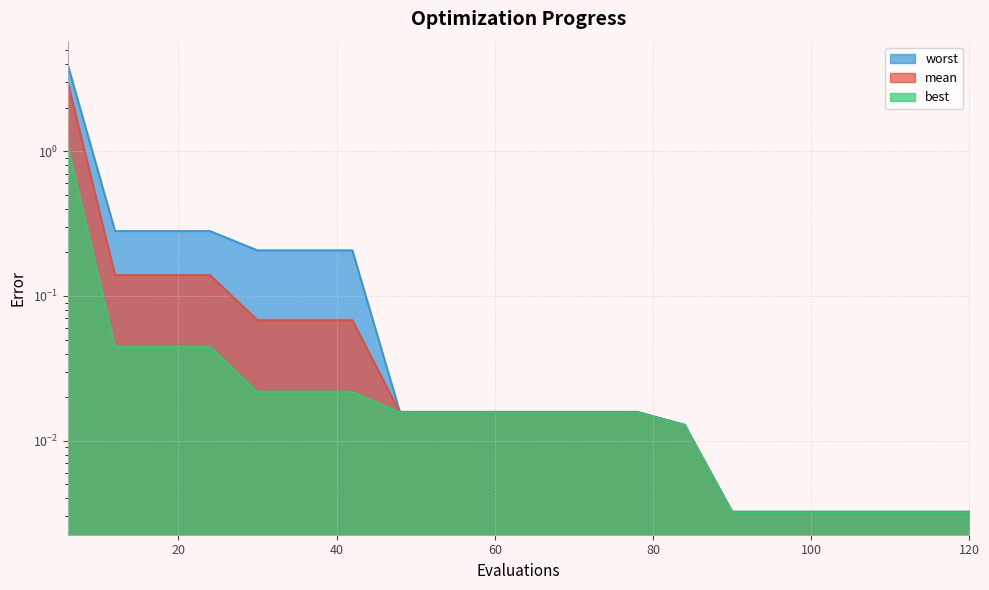

How many categories are shown in the chart?

20